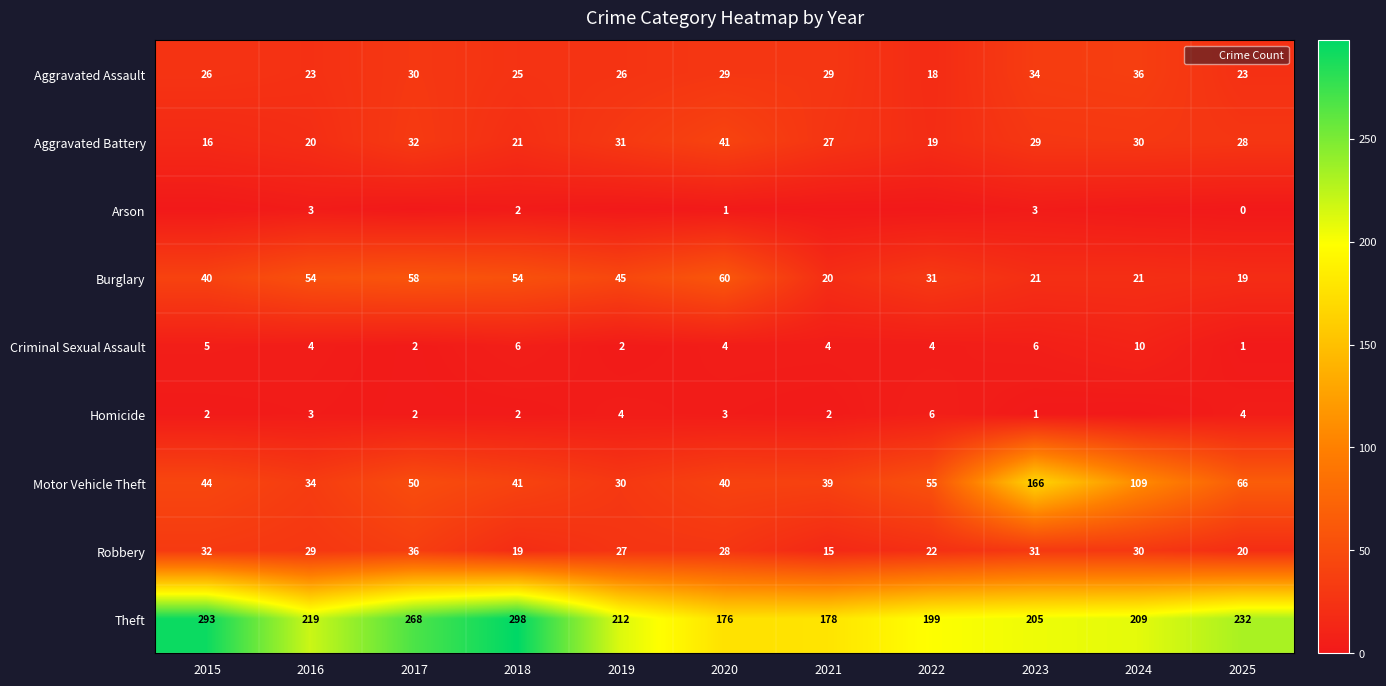

What is the spread (max minus min) of values at 2024?

209